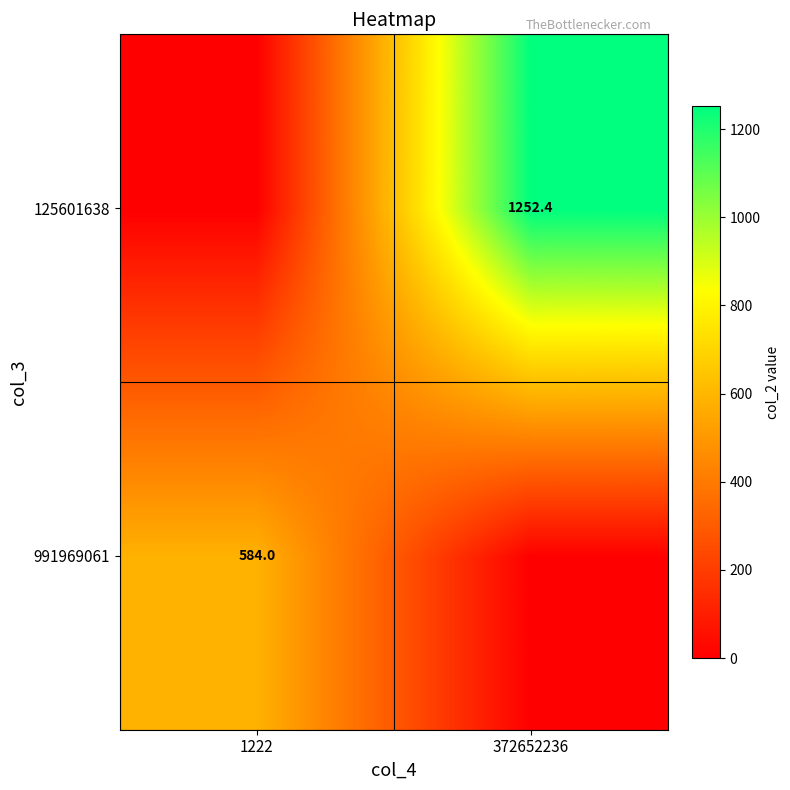

True or false: 991969061 has a value of 338.2 at 1222.

False